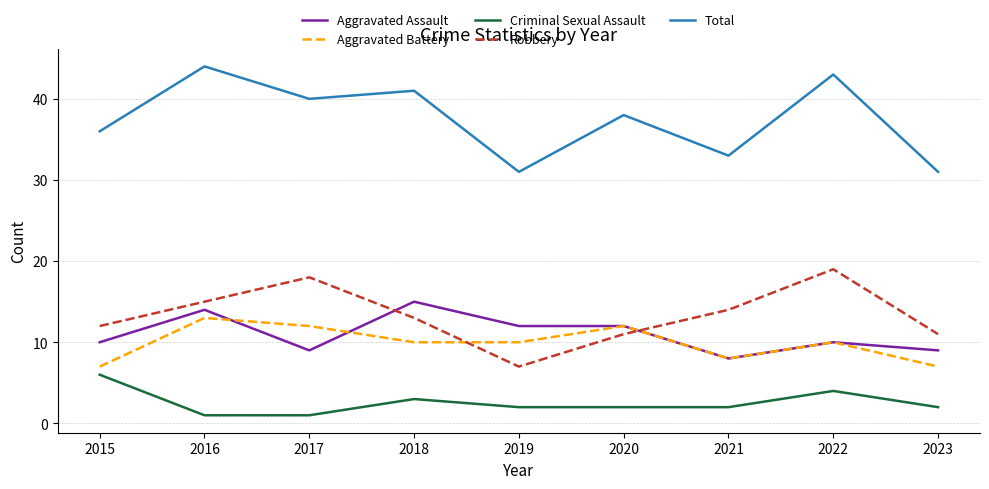

At which label does Total first exceed 38?

2016